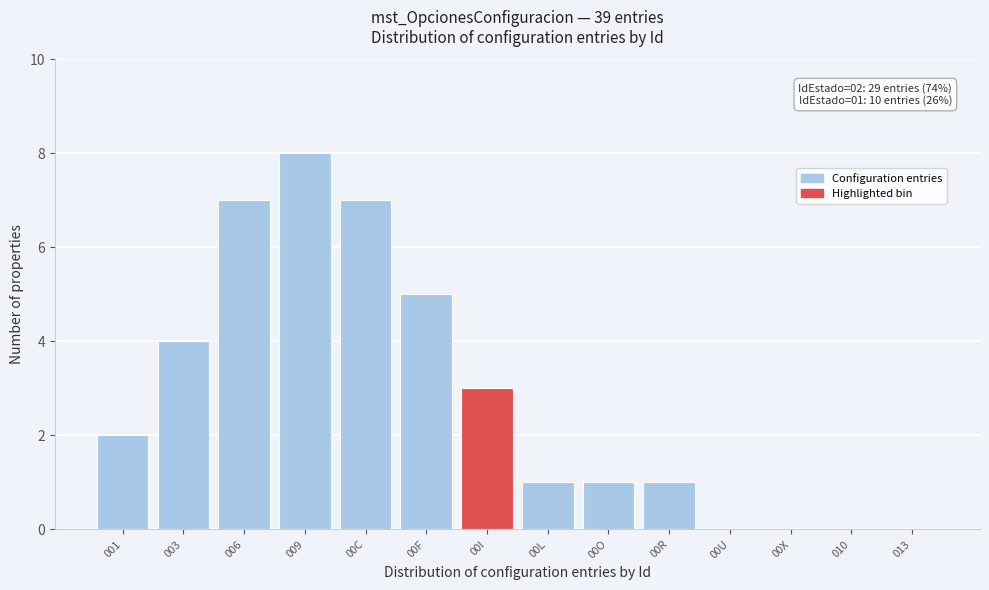

Reading left to right, extract all data points from this chart.

001=2	003=4	006=7	009=8	00C=7	00F=5	00I=3	00L=1	00O=1	00R=1	00U=0	00X=0	010=0	013=0